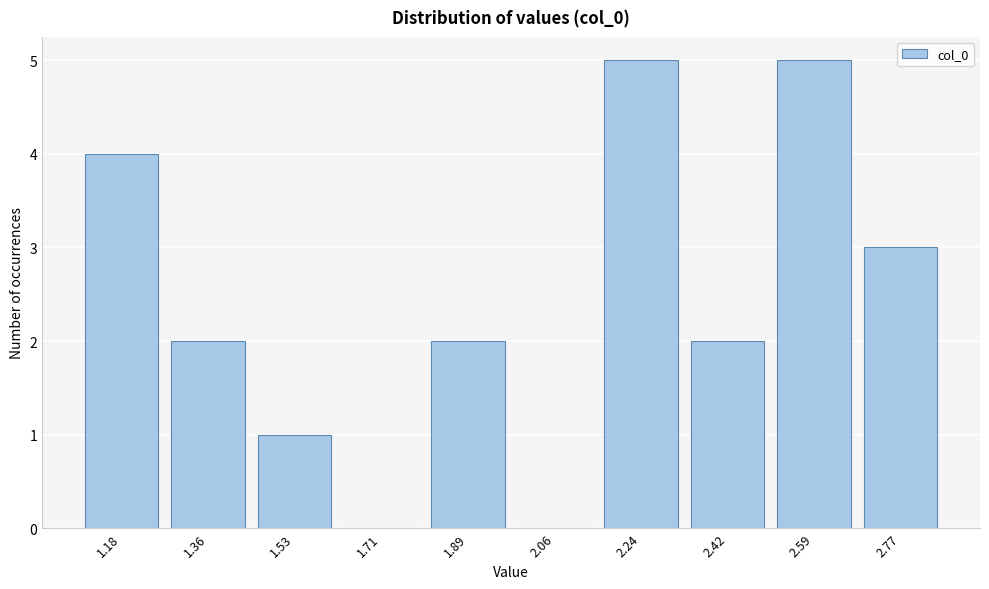

Reading left to right, extract all data points from this chart.

1.18=4	1.36=2	1.53=1	1.71=0	1.89=2	2.06=0	2.24=5	2.42=2	2.59=5	2.77=3